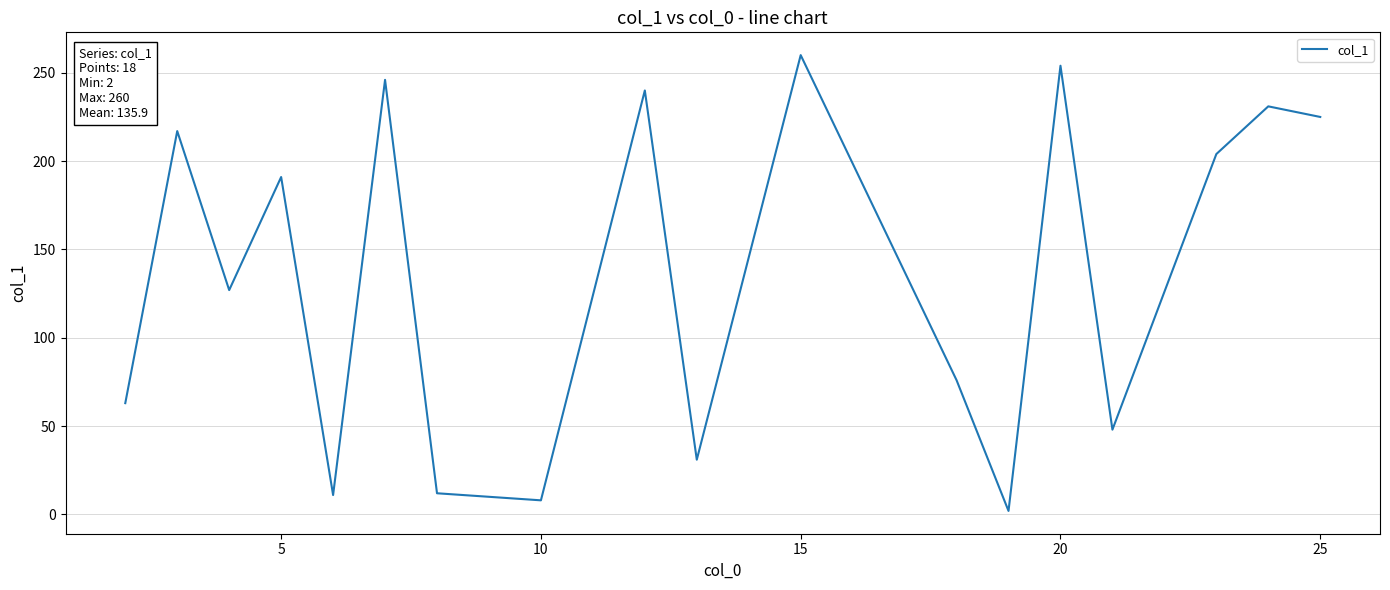

What is the maximum value shown in the chart?

260